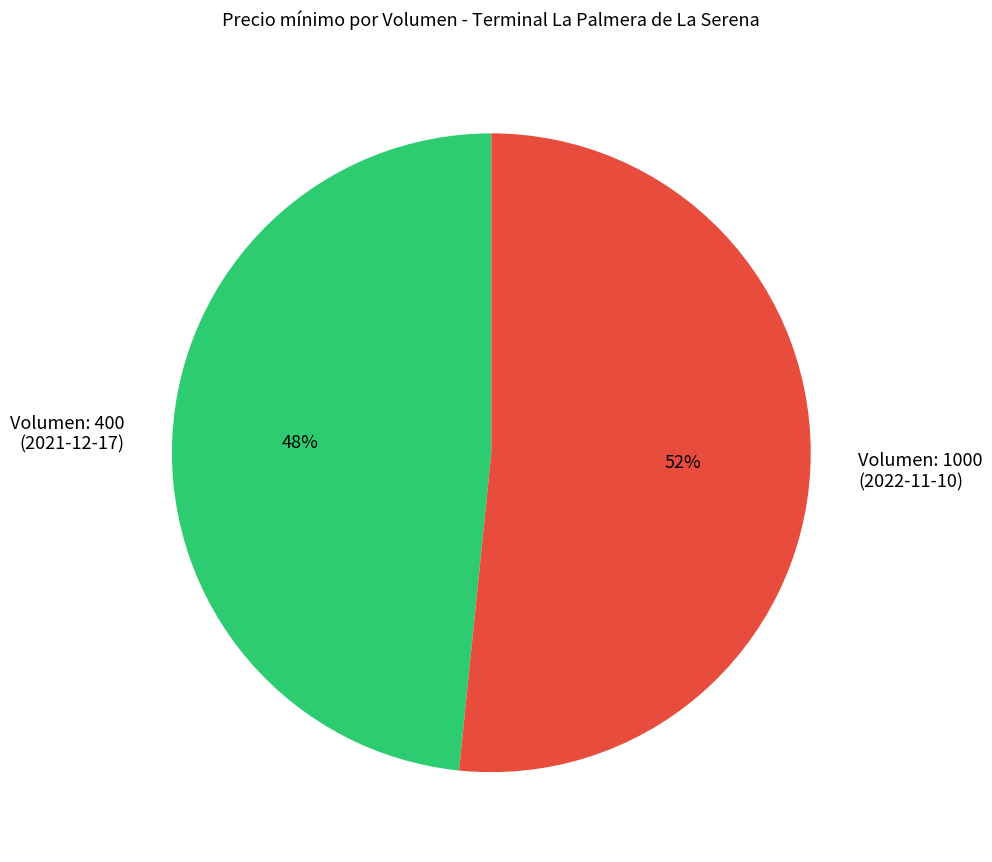

To the nearest percent, what portion does Volumen: 400 (2021-12-17) represent?

48%